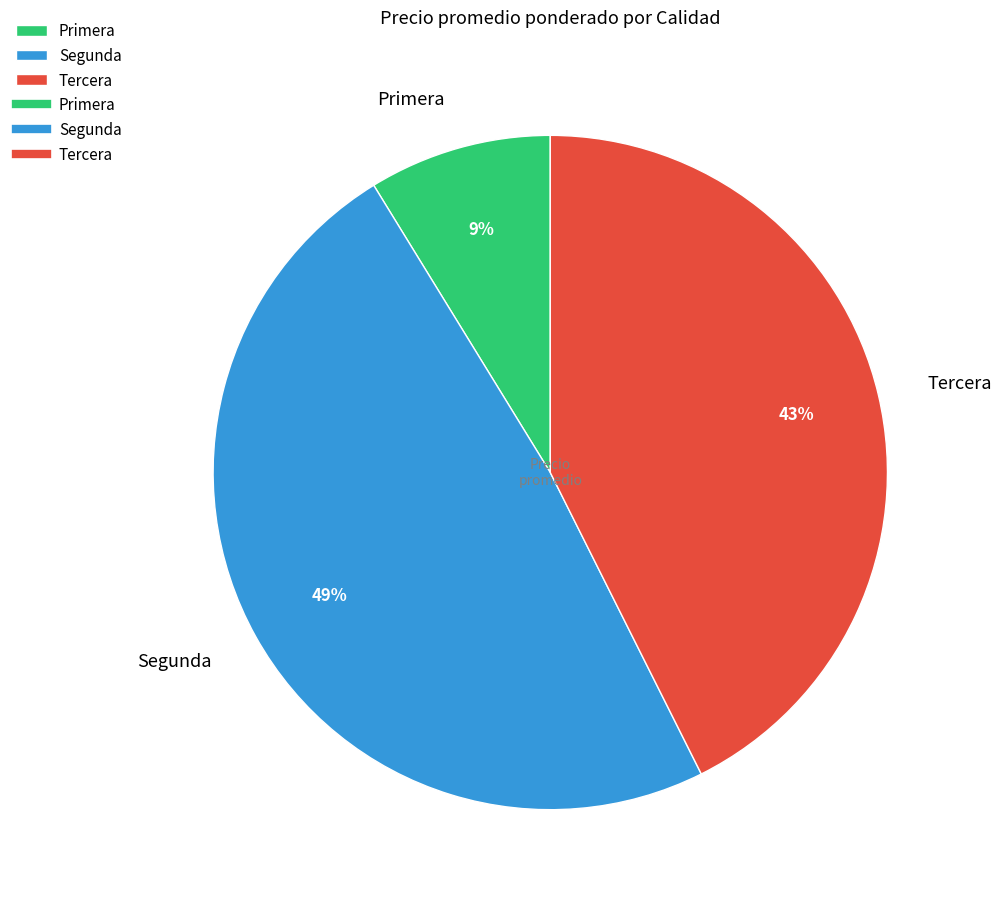

Which category has the biggest portion of the pie?

Segunda